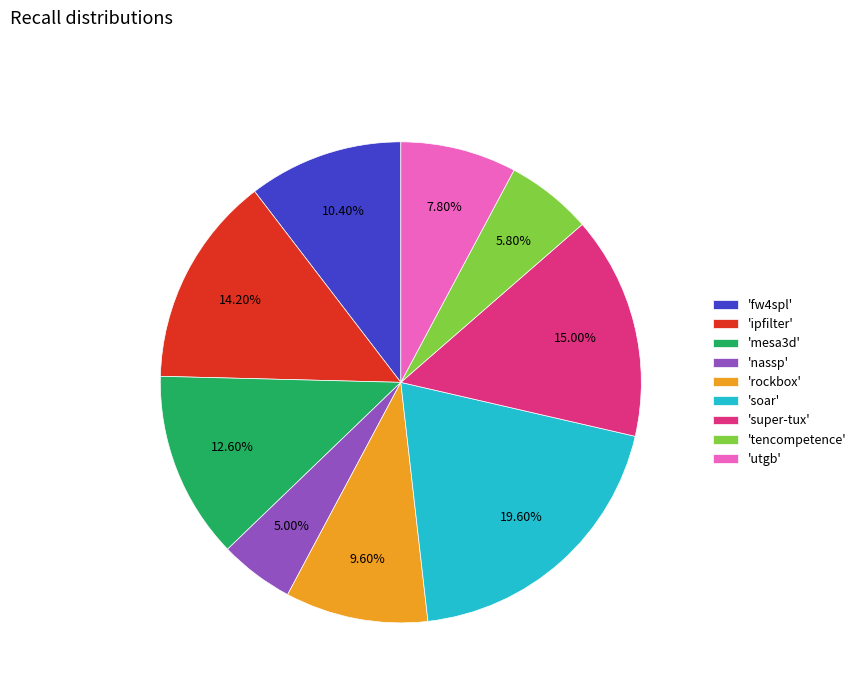

Is there any slice that represents more than half of the pie?

No